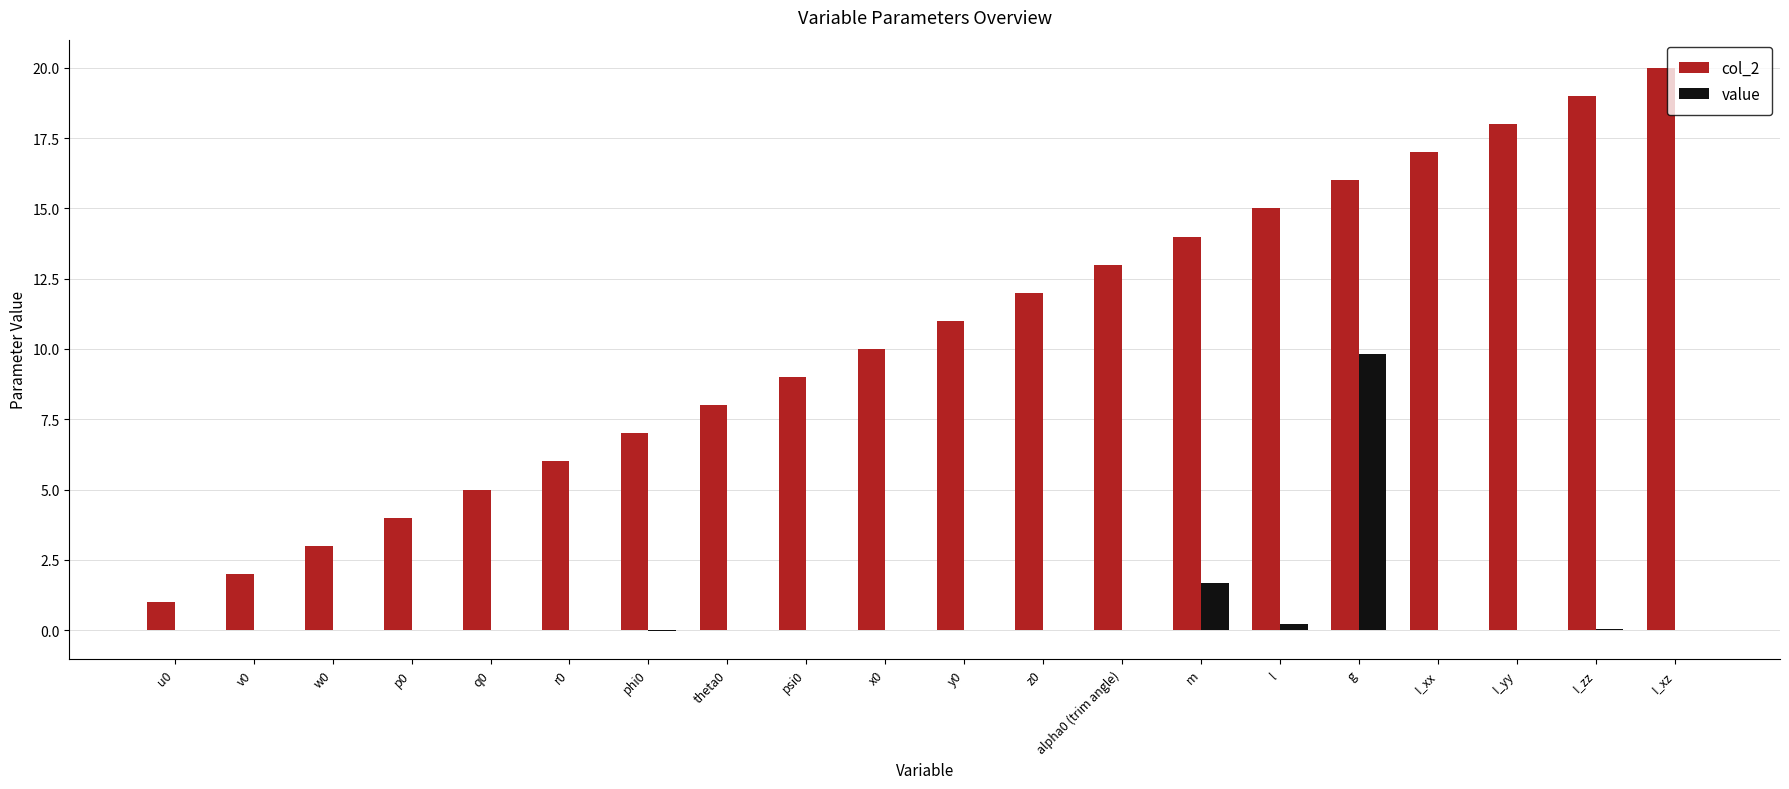

What is the total value across all series at q0?

5.0